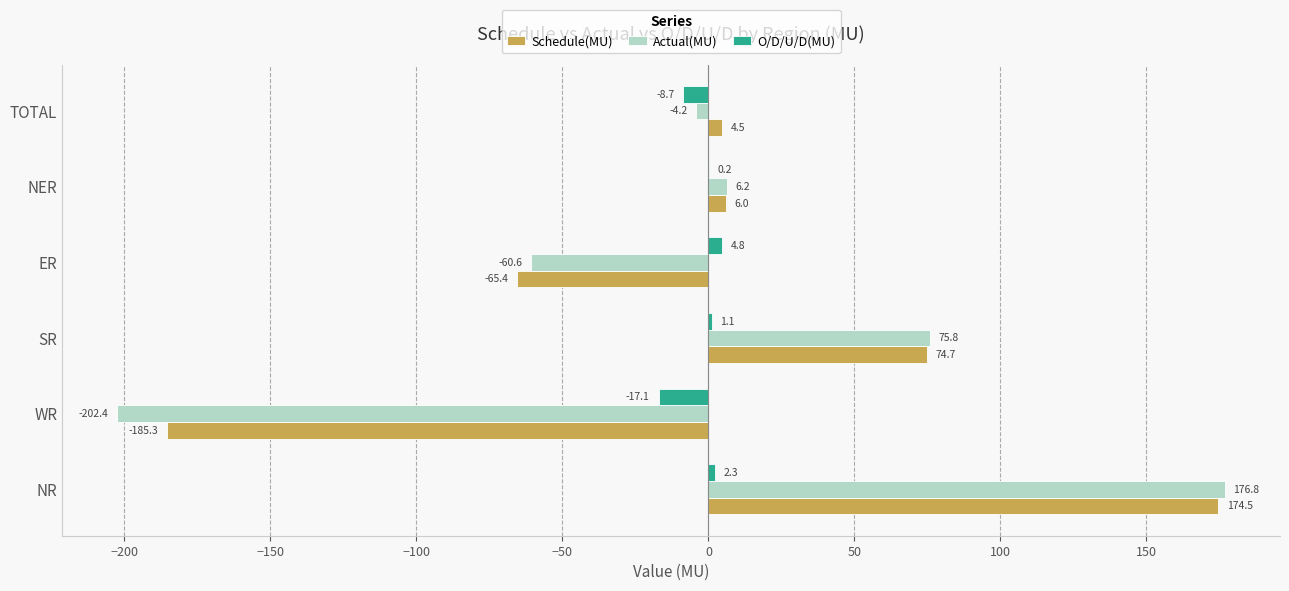

What is the sum of the O/D/U/D(MU) values at TOTAL and ER?

-3.9